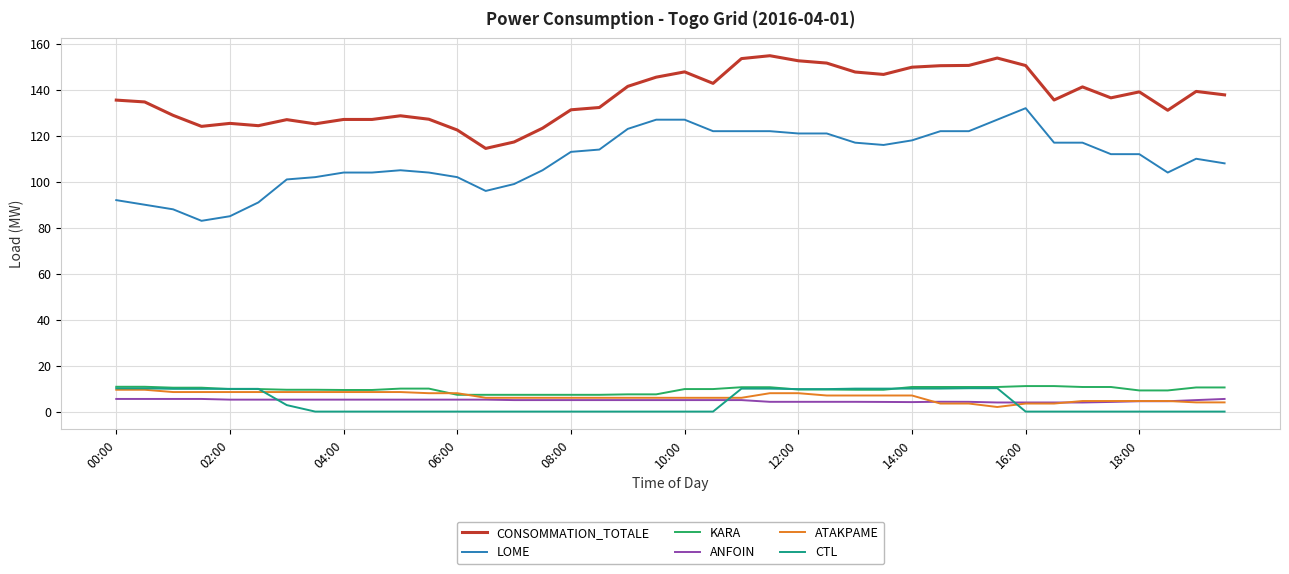

Which series has the widest spread of values?

LOME